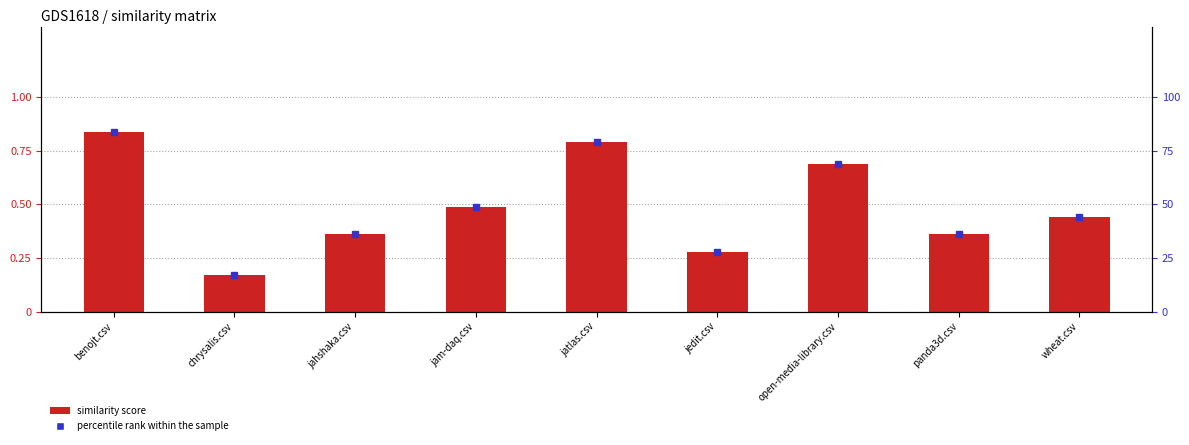

The value of jedit.csv at jatlas.csv is 0.8. True or false?

True